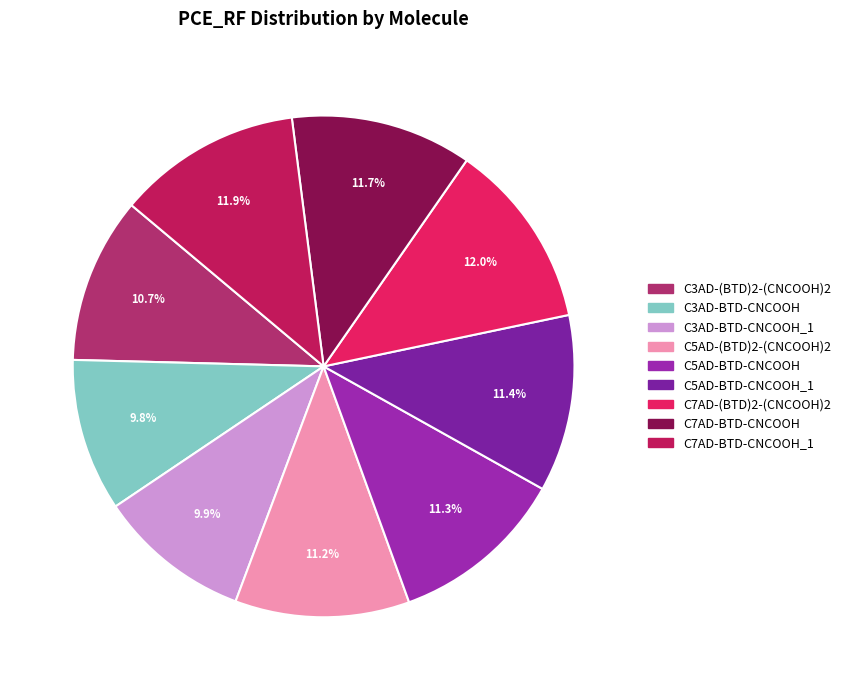

Does any single category account for the majority?

No